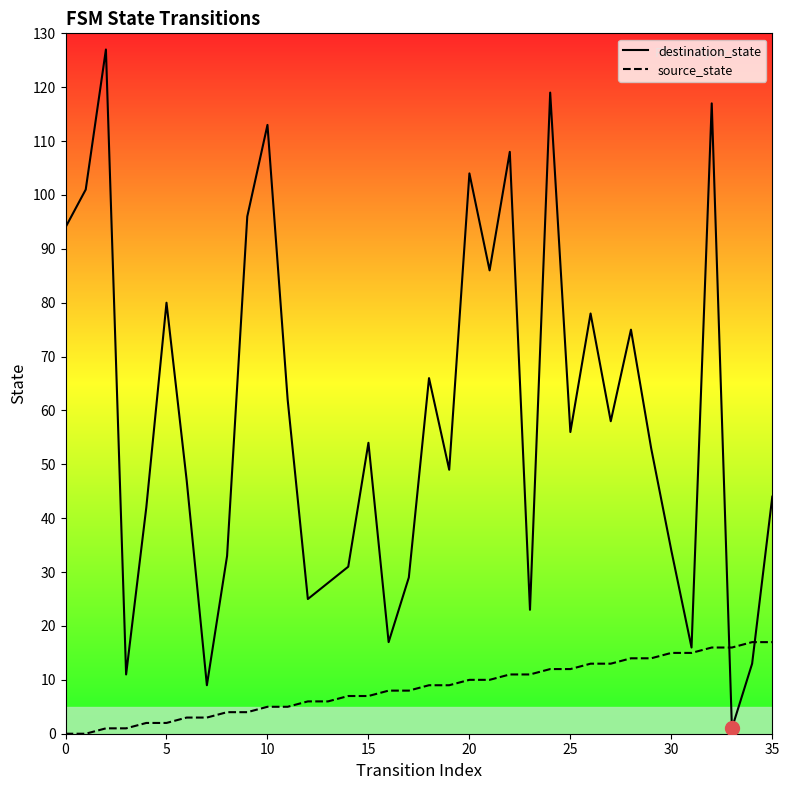

How many lines are shown in the chart?

2